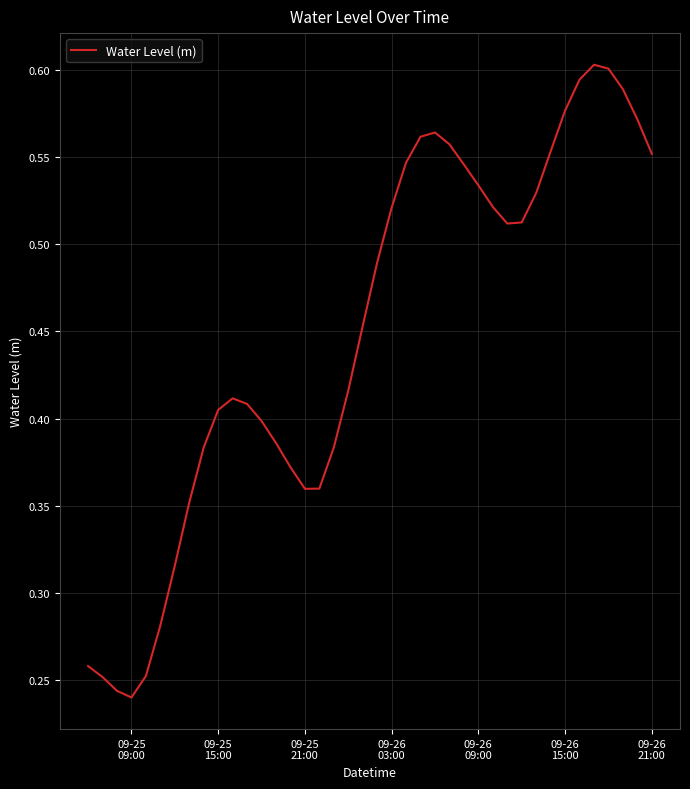

What is the smallest value displayed?

0.2